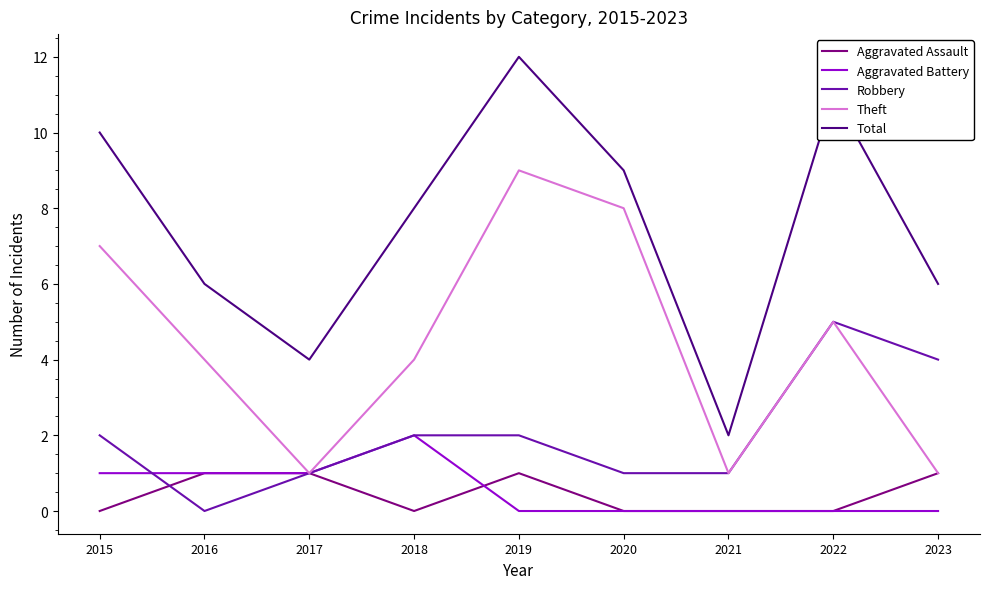

How many distinct data groups are displayed?

5